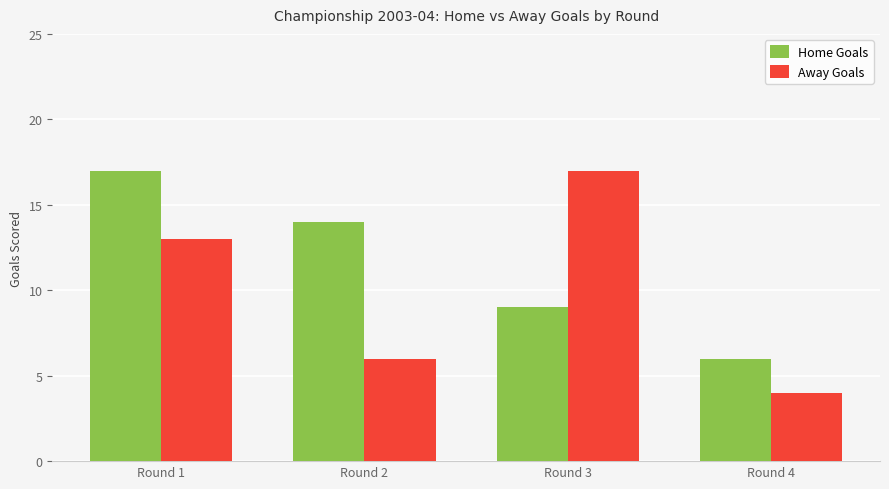

How many Home Goals values are between 9 and 17?

3